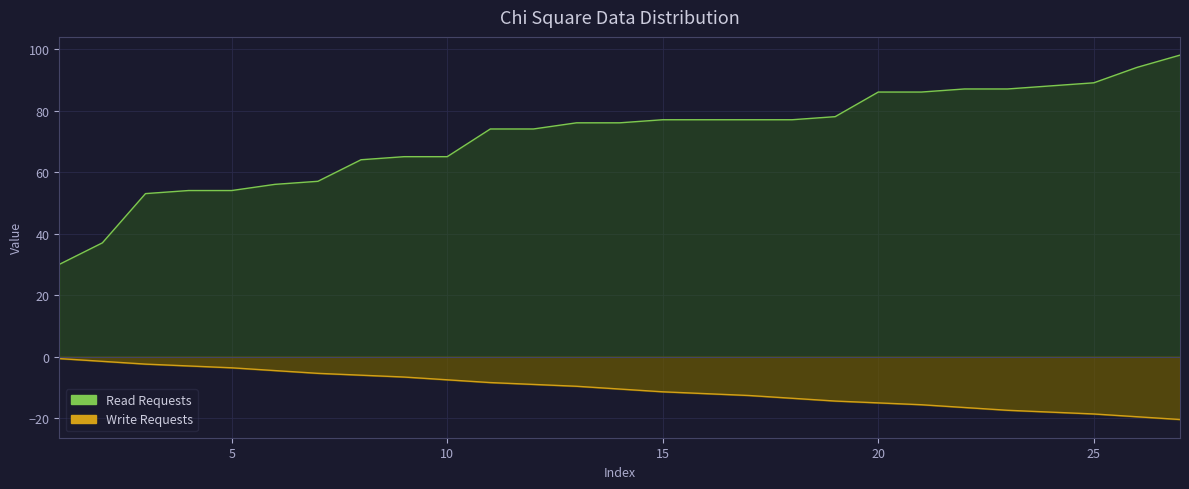

The value of Read Requests at 23 is 87.0. True or false?

True